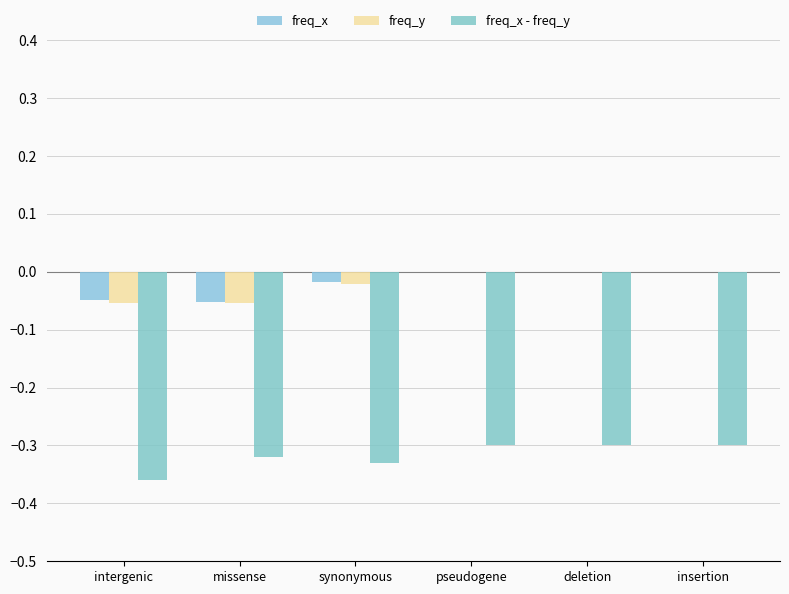

What is the sum of all freq_x - freq_y values?

-1.9